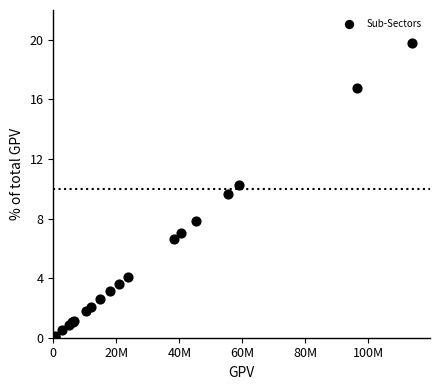

What Y value in the scatter plot is closest to 9?

9.6